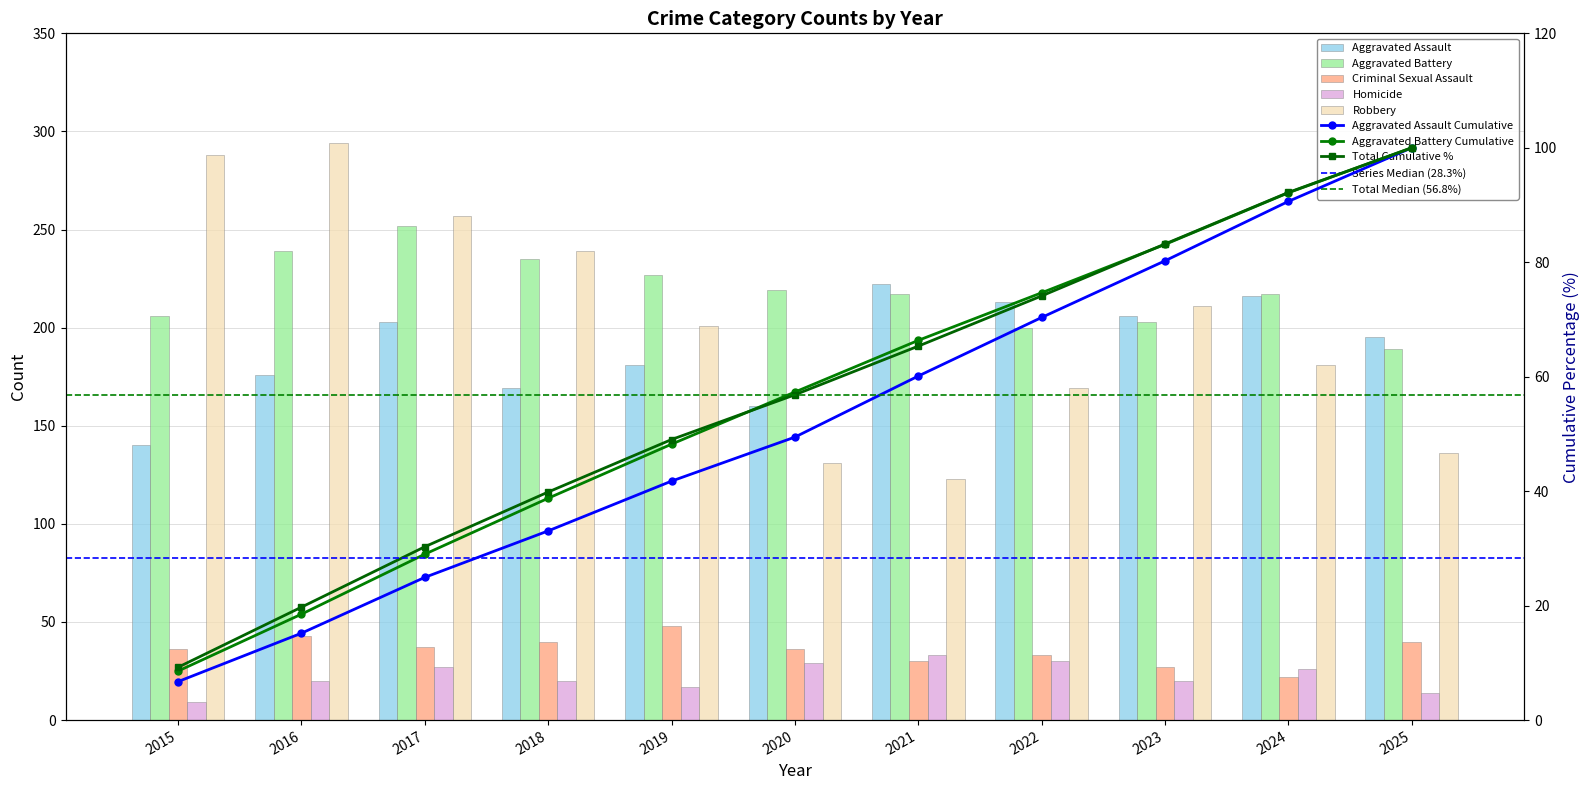

The Robbery series shows 169 at 2022. True or false?

True